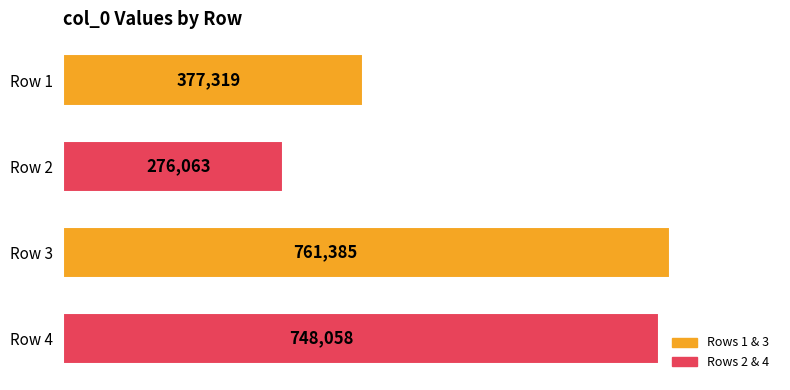

Which label corresponds to the smallest value in the chart?

Row 2